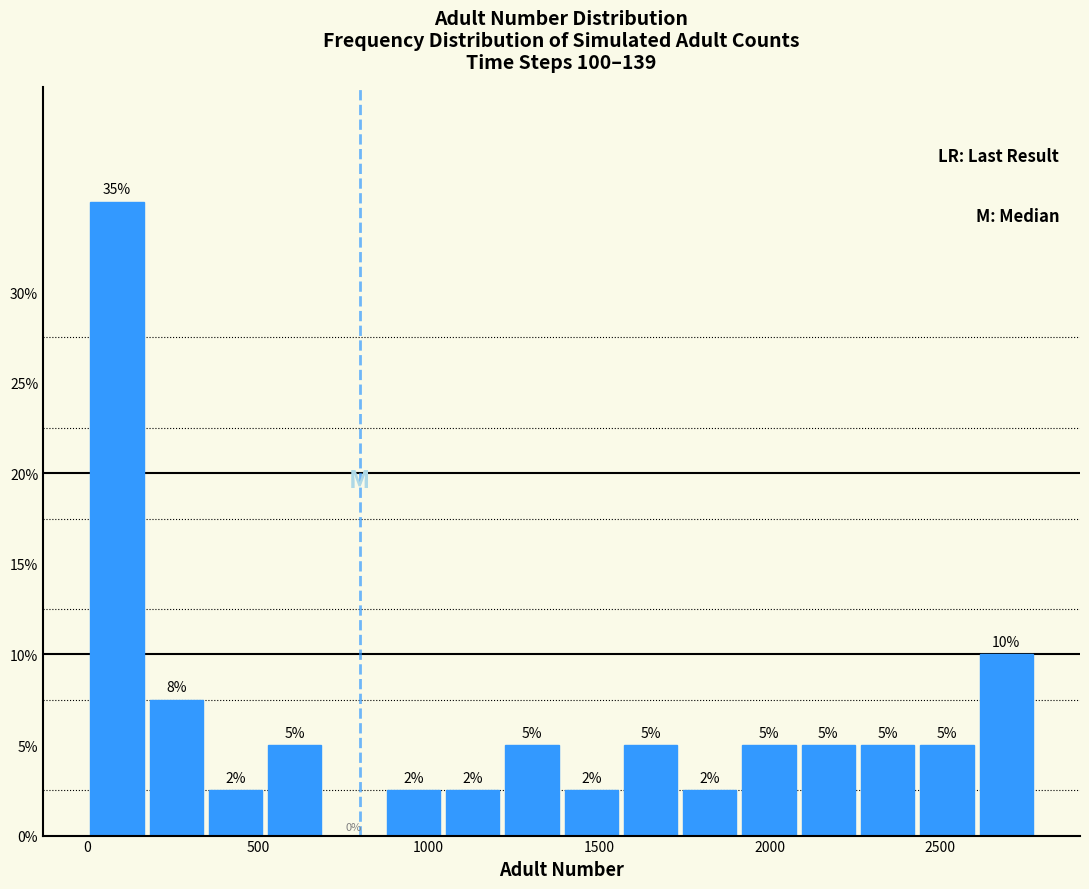

Around what value on the x-axis is the tallest bar? Give the approximate position of its centre, as read against the axis.

100